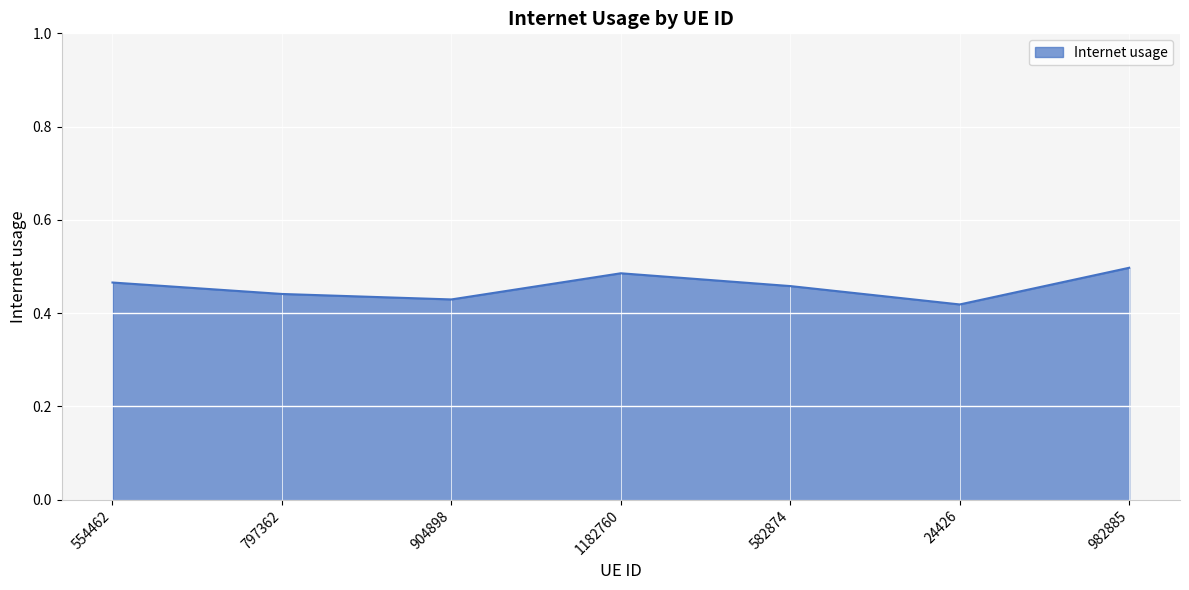

True or false: the data has more than 1 interior local peaks.

False